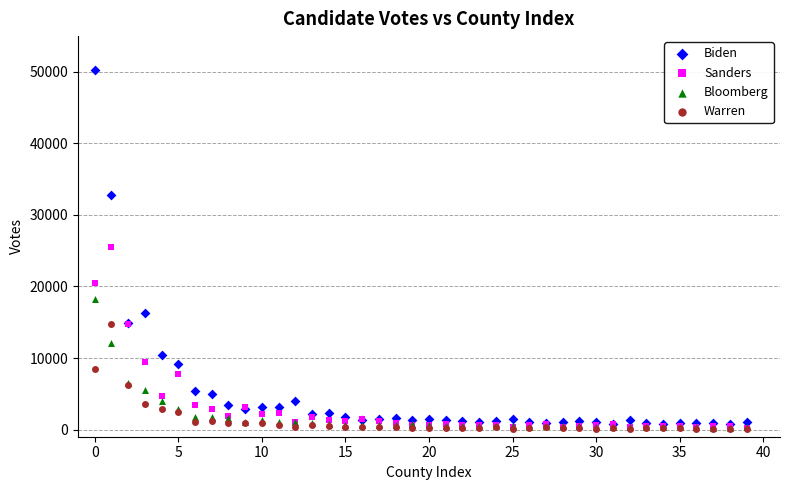

In the Sanders series, what Y value is closest to 12874?

14716